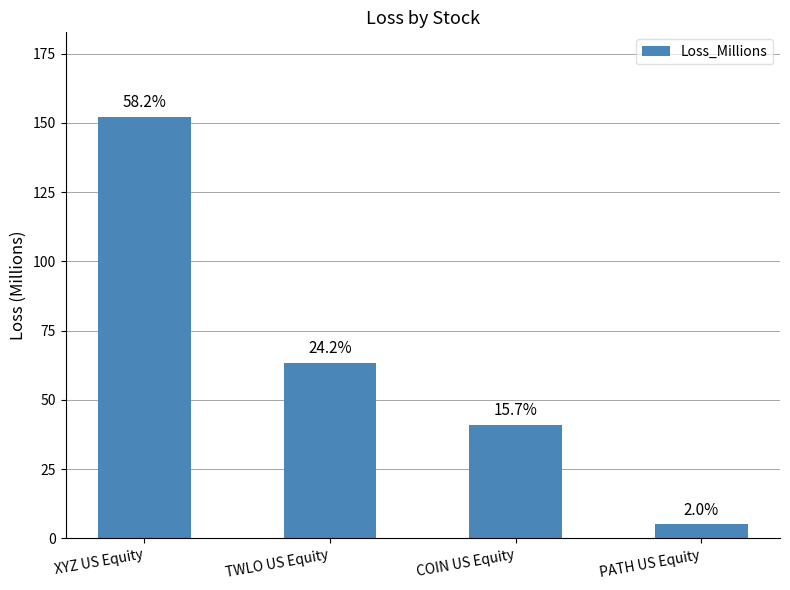

Reading left to right, transcribe all the data shown in this chart.

XYZ US Equity=152.2	TWLO US Equity=63.3	COIN US Equity=41.0	PATH US Equity=5.1